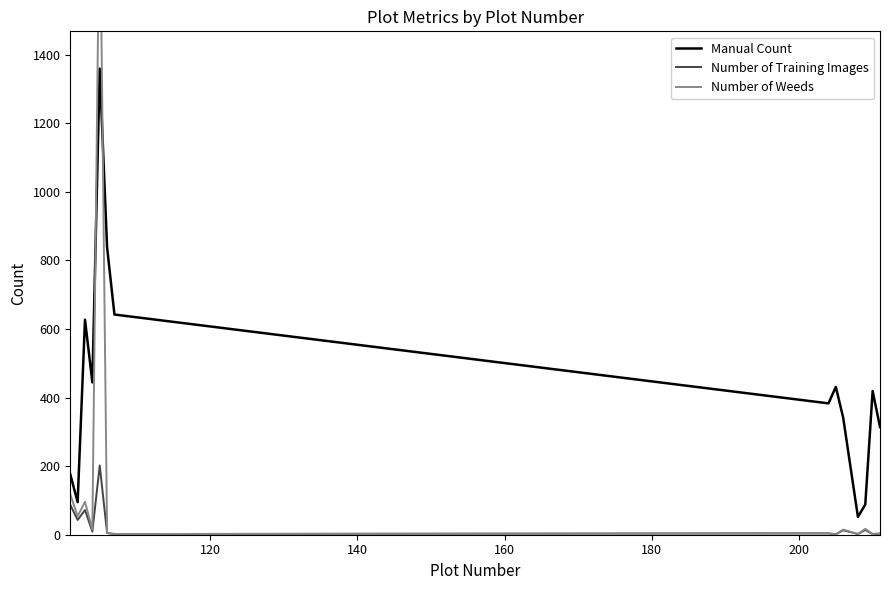

What is the highest value of the Manual Count series?

1359